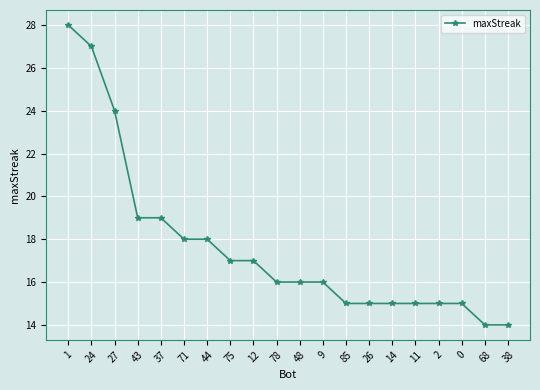

What is the label of the 9th point from the right?

9